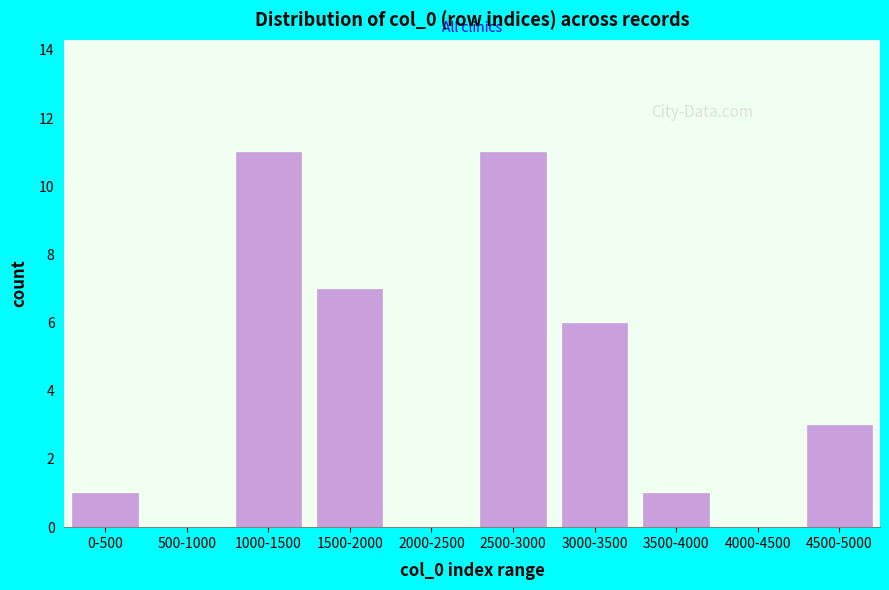

Reading right to left, list all the values displayed in this chart.

4500-5000=3	4000-4500=0	3500-4000=1	3000-3500=6	2500-3000=11	2000-2500=0	1500-2000=7	1000-1500=11	500-1000=0	0-500=1